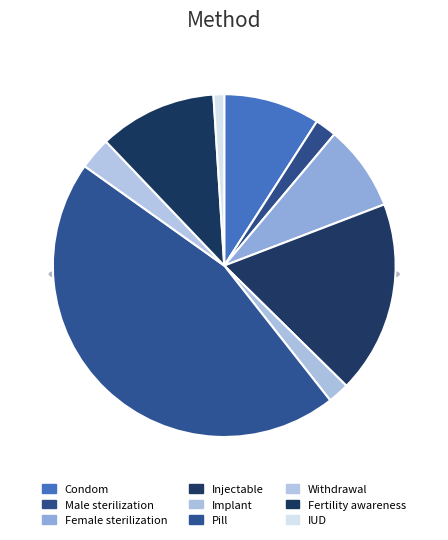

Does any single category account for the majority?

No